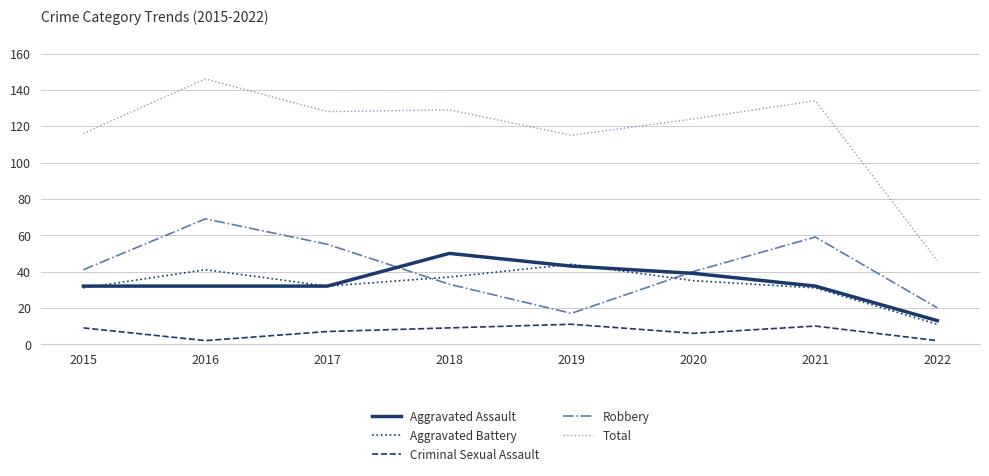

What are all the series names shown in the legend?

Aggravated Assault, Aggravated Battery, Criminal Sexual Assault, Robbery, Total